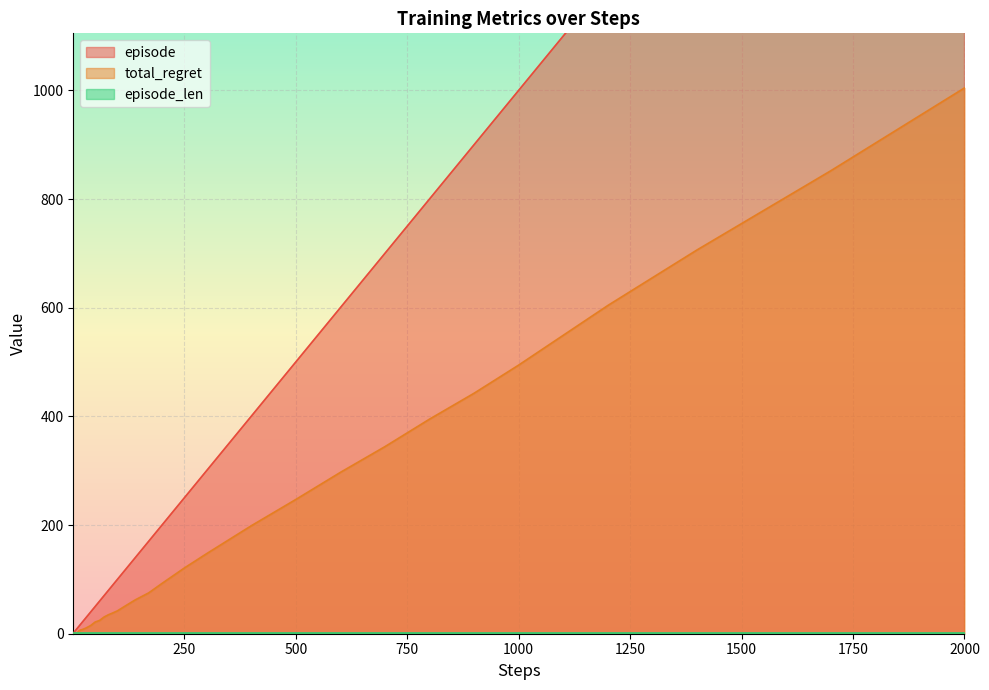

At which label does total_regret reach its peak?

2000